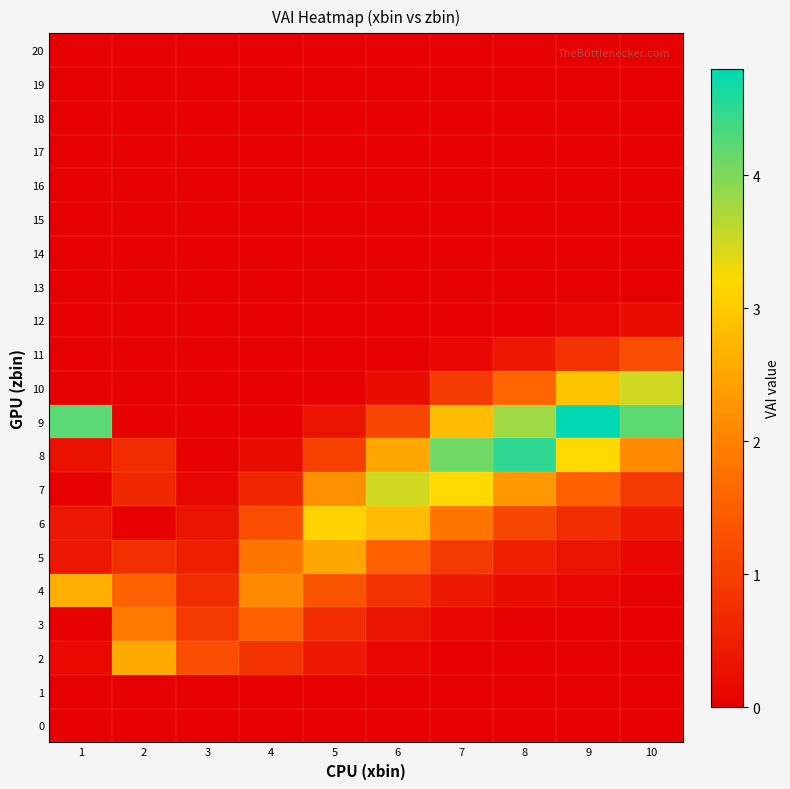

Which series has the largest range (max minus min)?

9